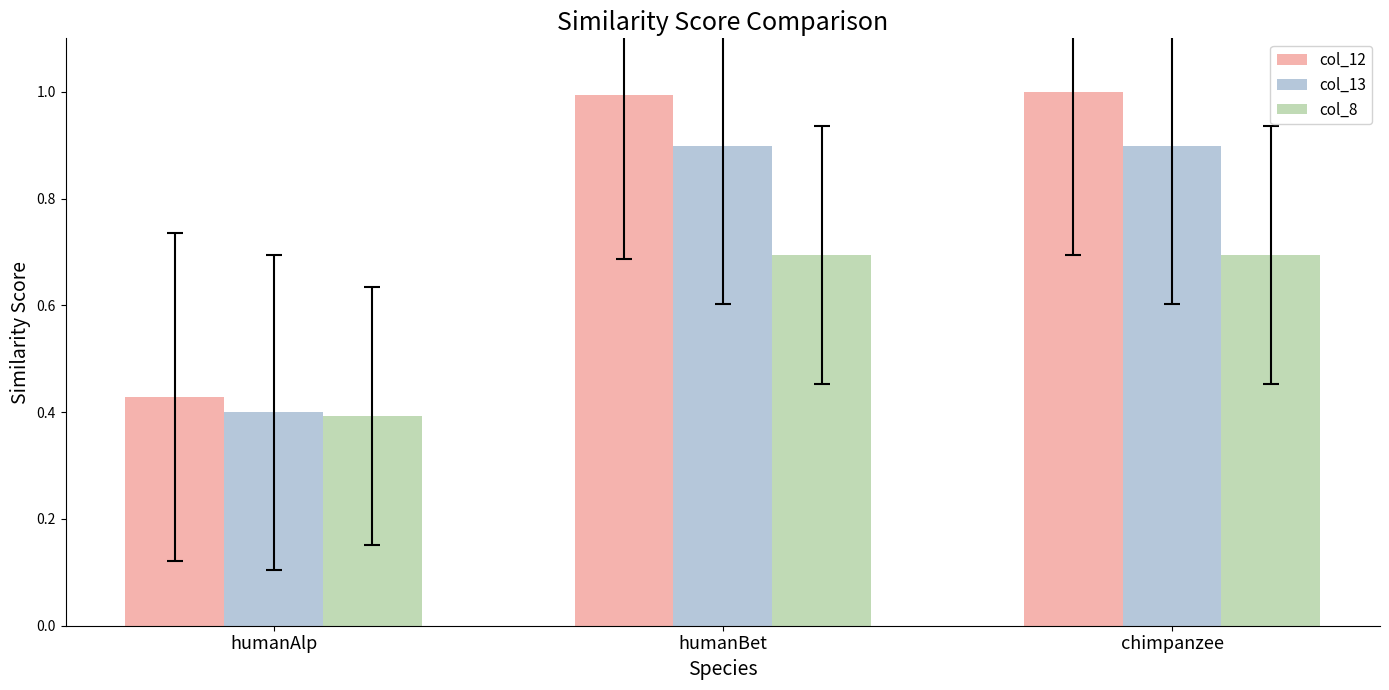

What is the total value across all series at humanBet?

2.6